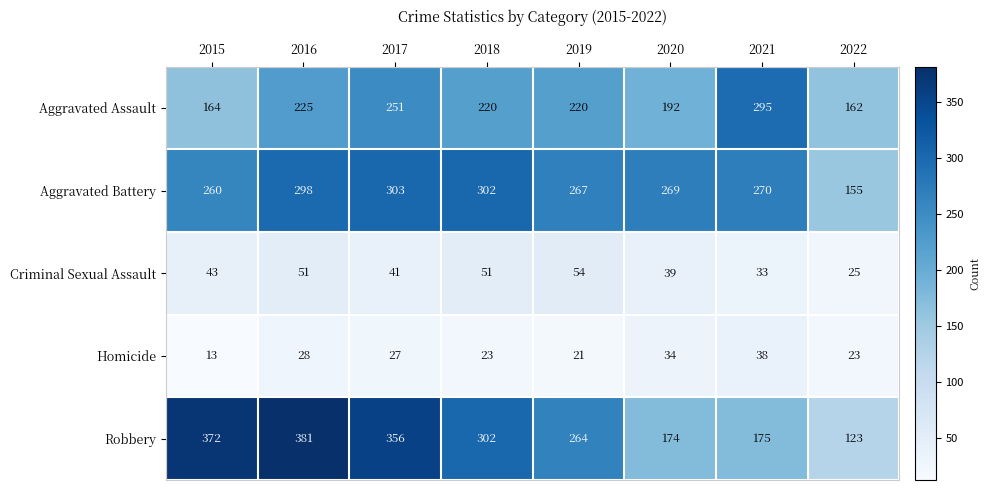

Which series has the largest total across all categories?

Robbery